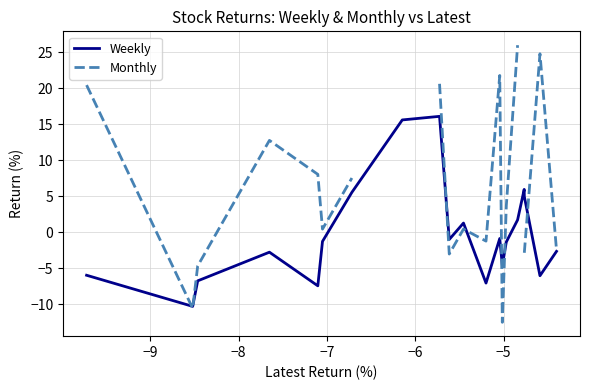

What is the difference between the maximum and minimum values in the Monthly series?

38.5